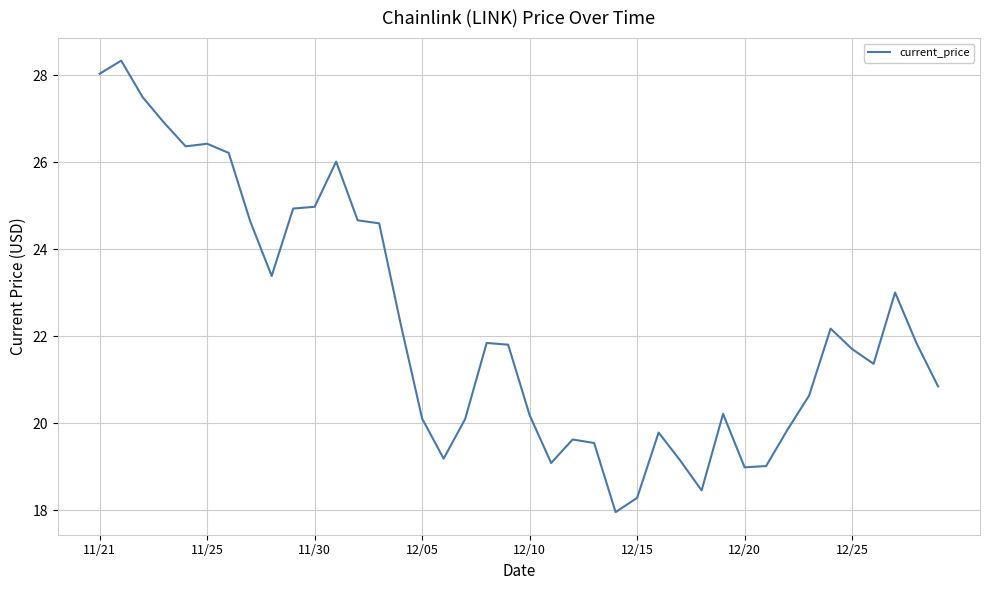

What is the smallest value displayed?

18.0